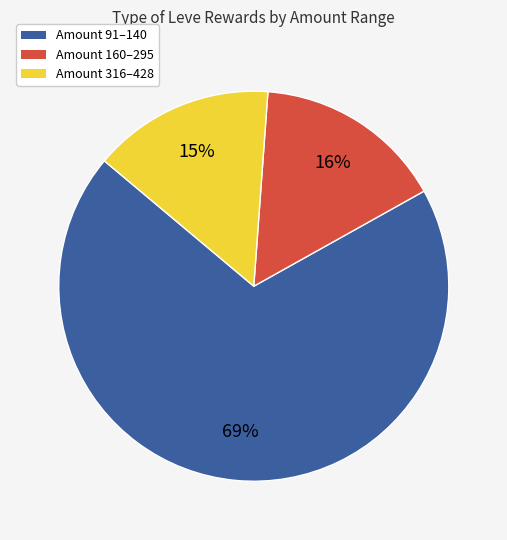

Is there any slice that represents more than half of the pie?

Yes